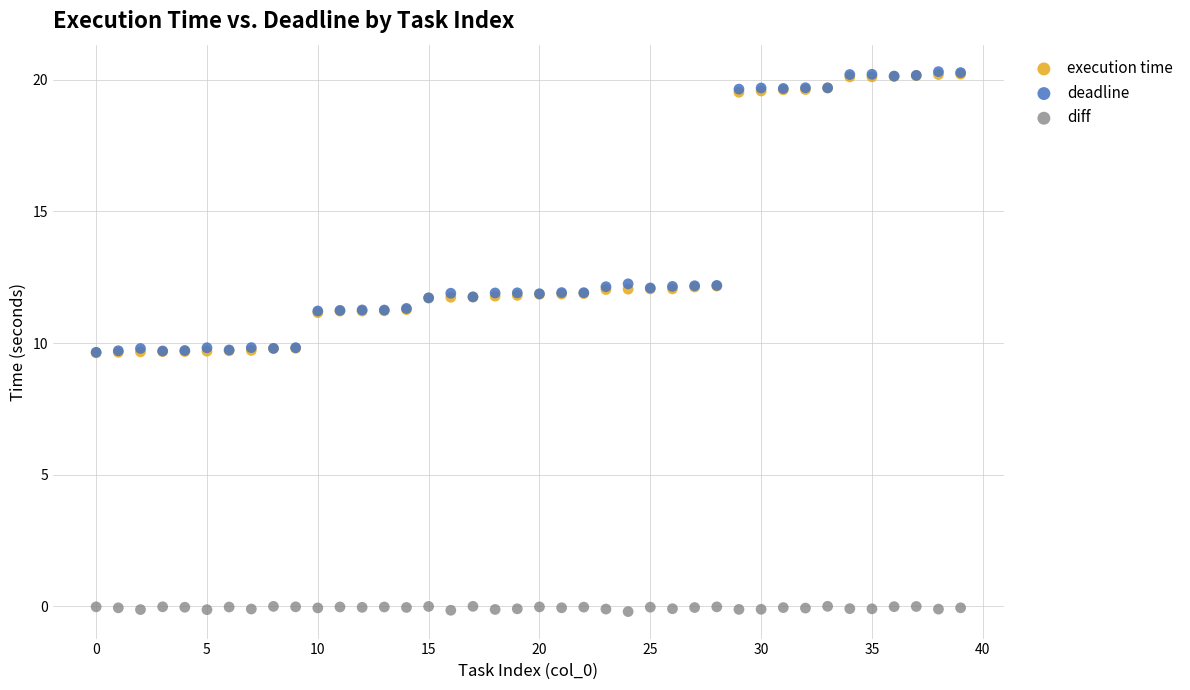

What are all the series names shown in the legend?

execution time, deadline, diff